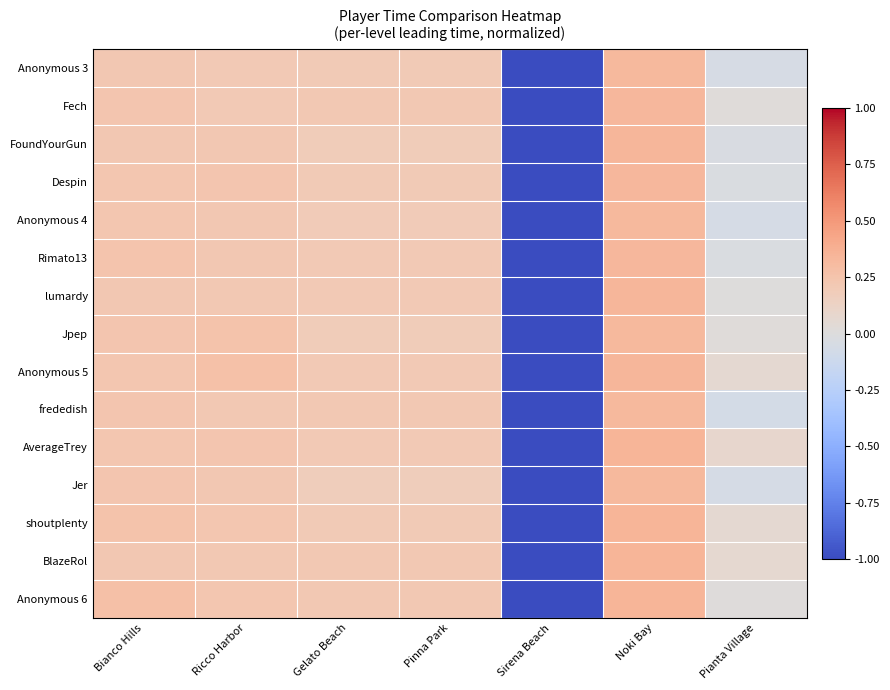

At which category does the chart reach its minimum across all series?

Sirena Beach